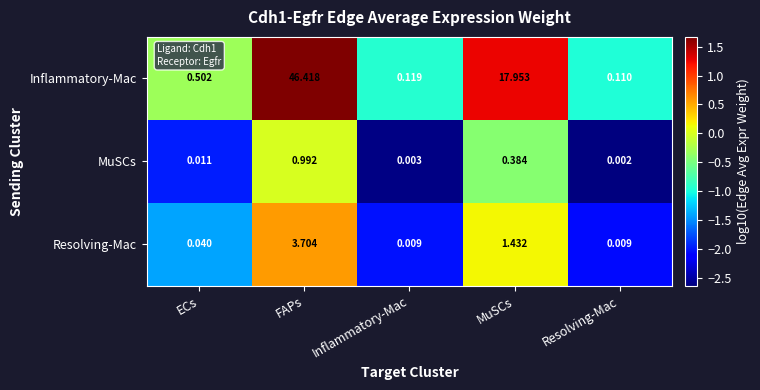

At which category does the chart reach its minimum across all series?

Resolving-Mac